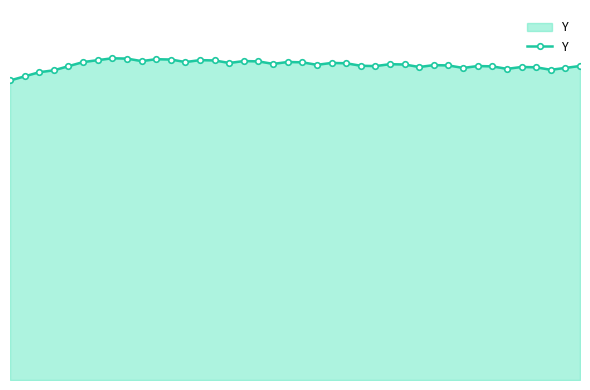

What is the average value?

35.6